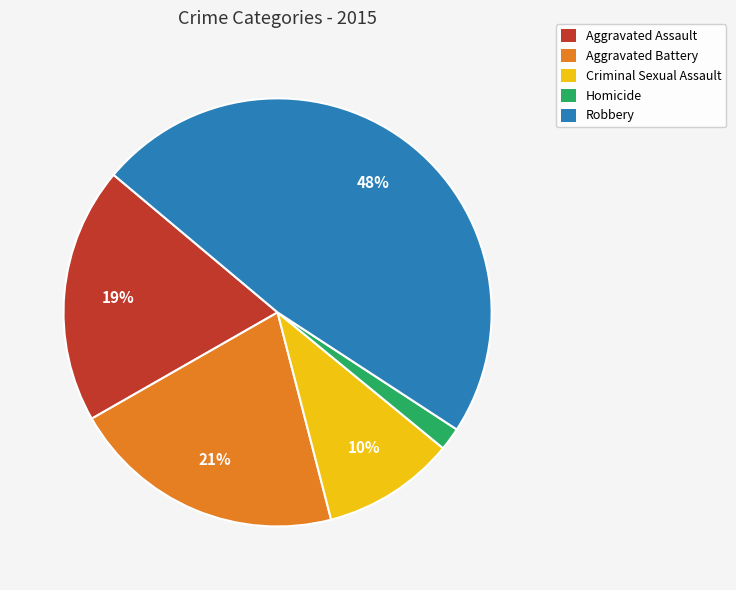

How many segments does this pie chart have?

5